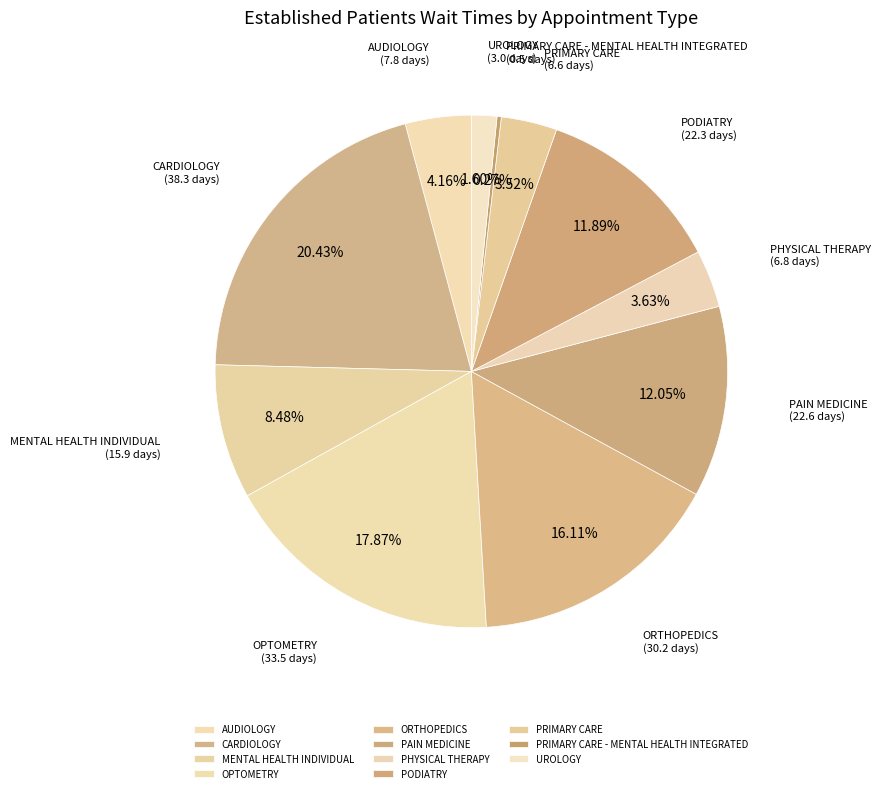

Is it true that MENTAL HEALTH INDIVIDUAL is 19% of the pie?

False